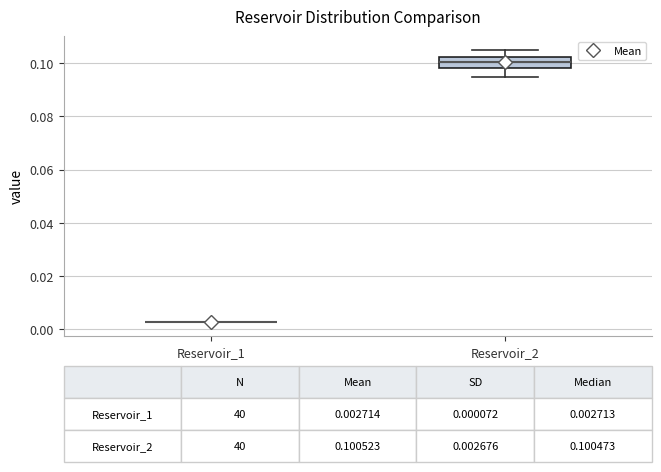

Comparing the boxes themselves (not the whiskers), which one is the tallest?

Reservoir_2